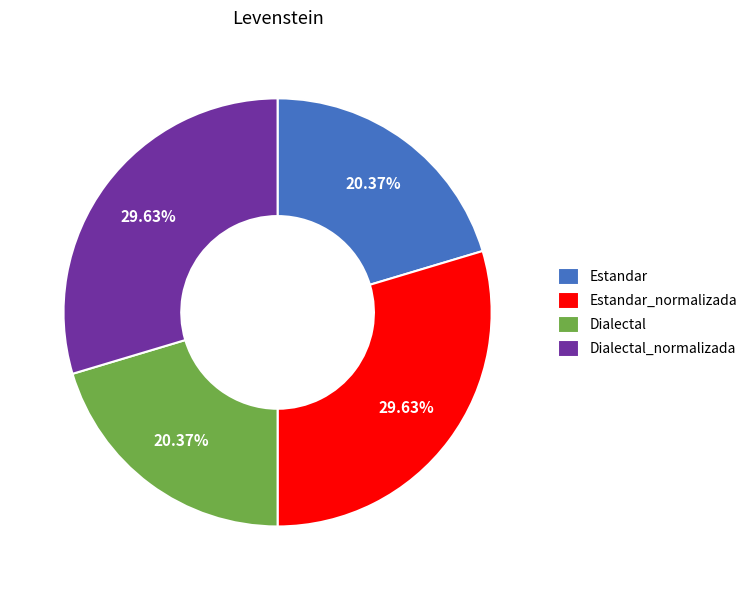

Does Estandar account for over 50% of the chart?

No